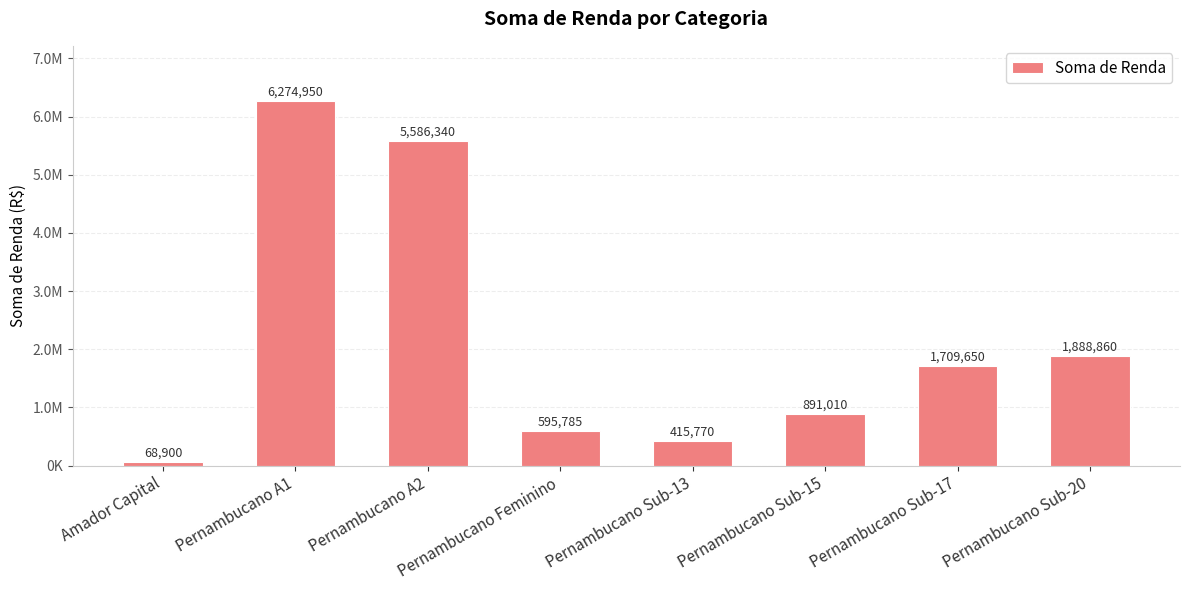

What is the change in value from Pernambucano Sub-13 to Pernambucano Sub-20?

+1473090